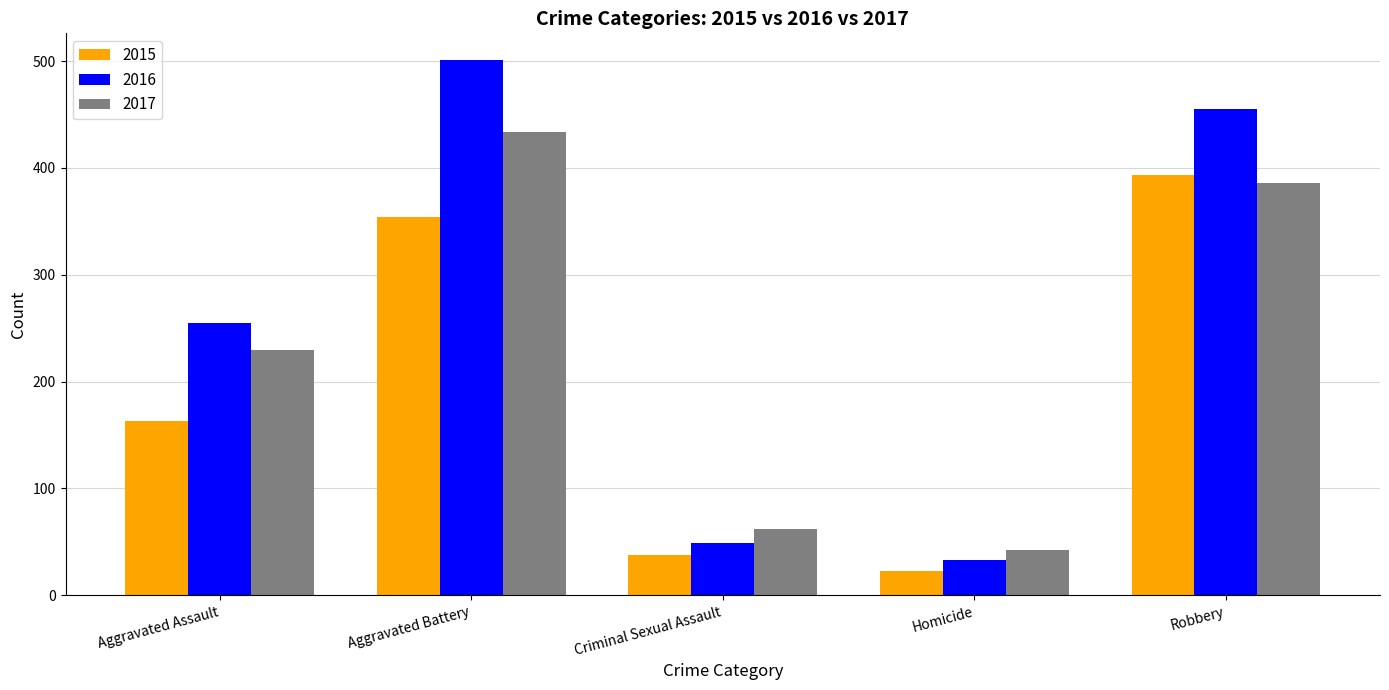

What is the approximate value of 2015 at Aggravated Assault, to the nearest 5?

165